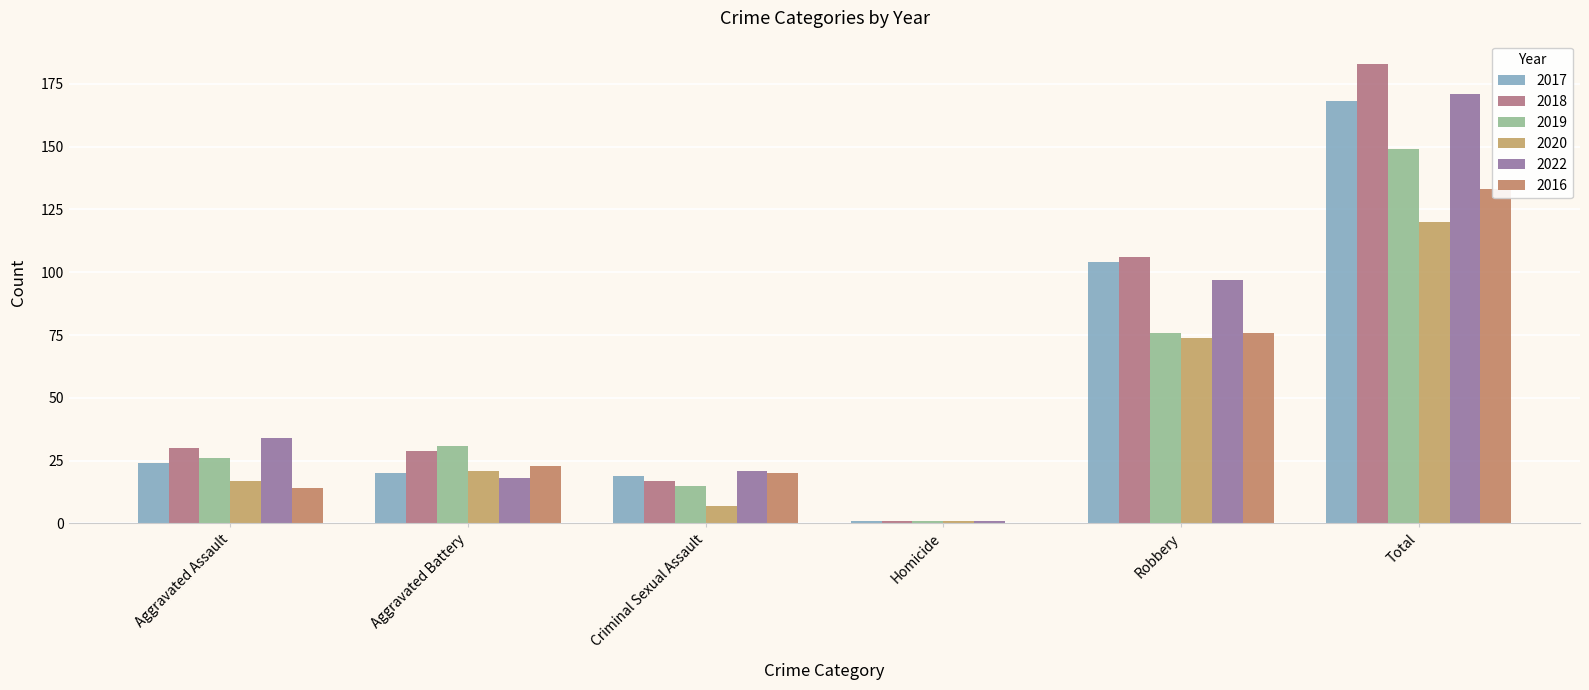

What is the approximate value of 2019 at Aggravated Battery?

31